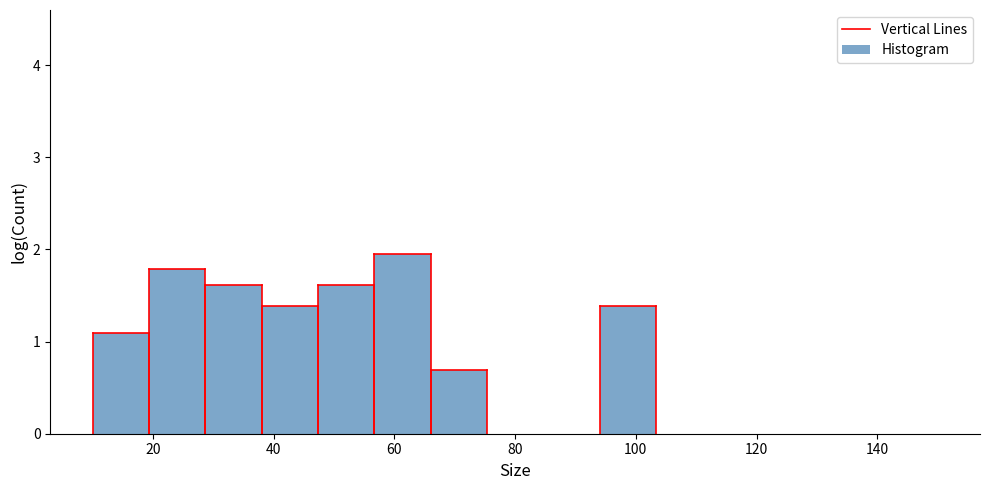

Which range on the x-axis has the tallest bar?

56 to 66